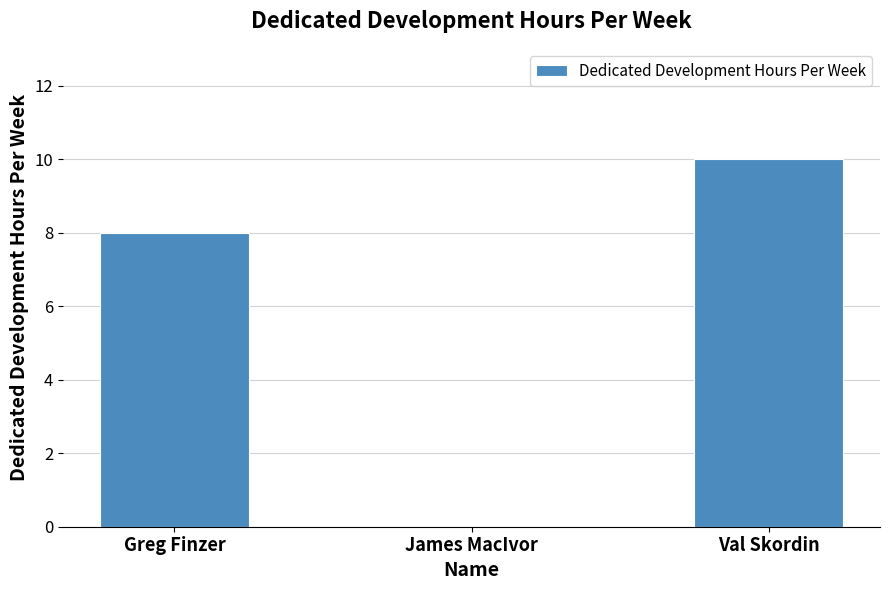

Between Val Skordin and James MacIvor, which is larger?

Val Skordin